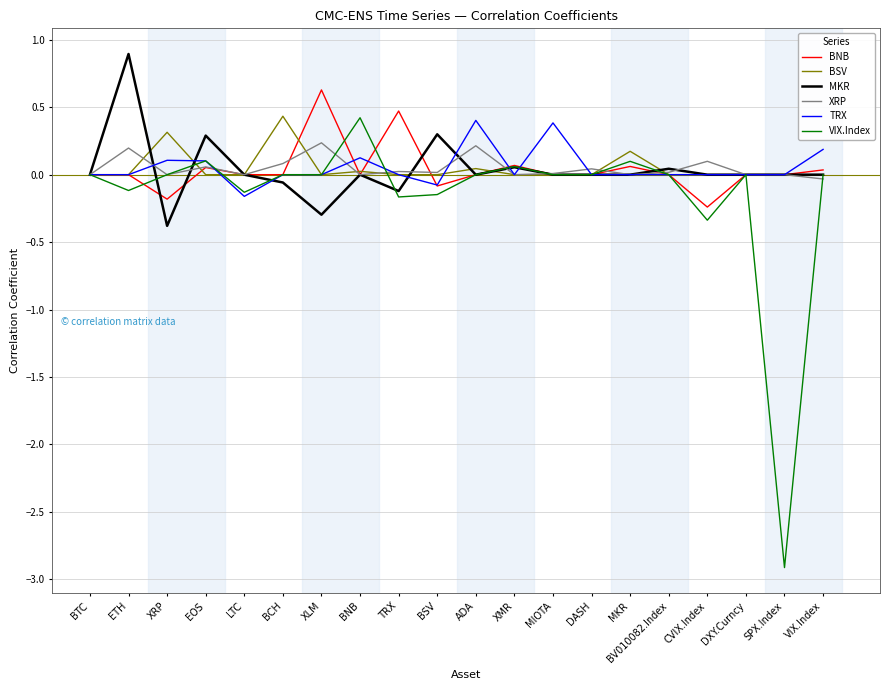

True or false: TRX has more than 2 points higher than both neighbors.

True